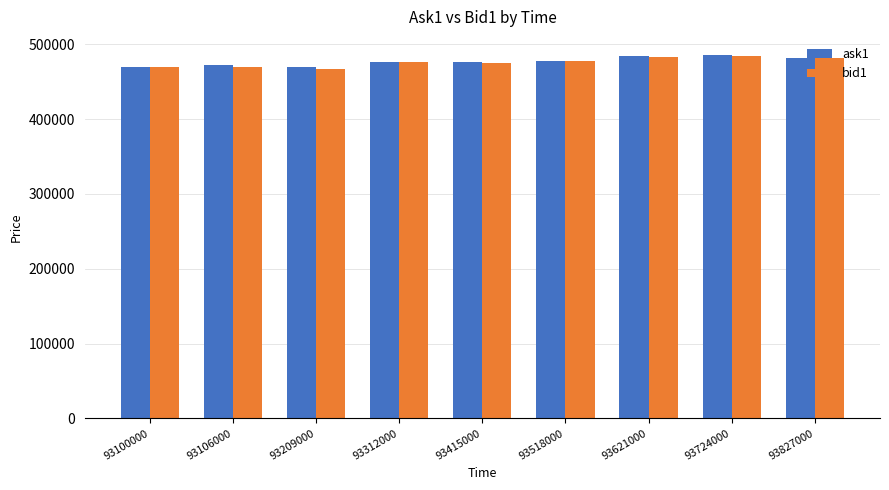

The ask1 series shows 482000 at 93827000. True or false?

True